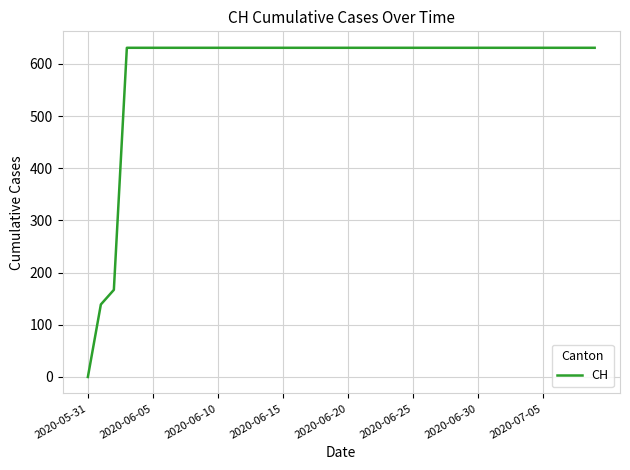

What is the difference between the maximum and minimum values?

631